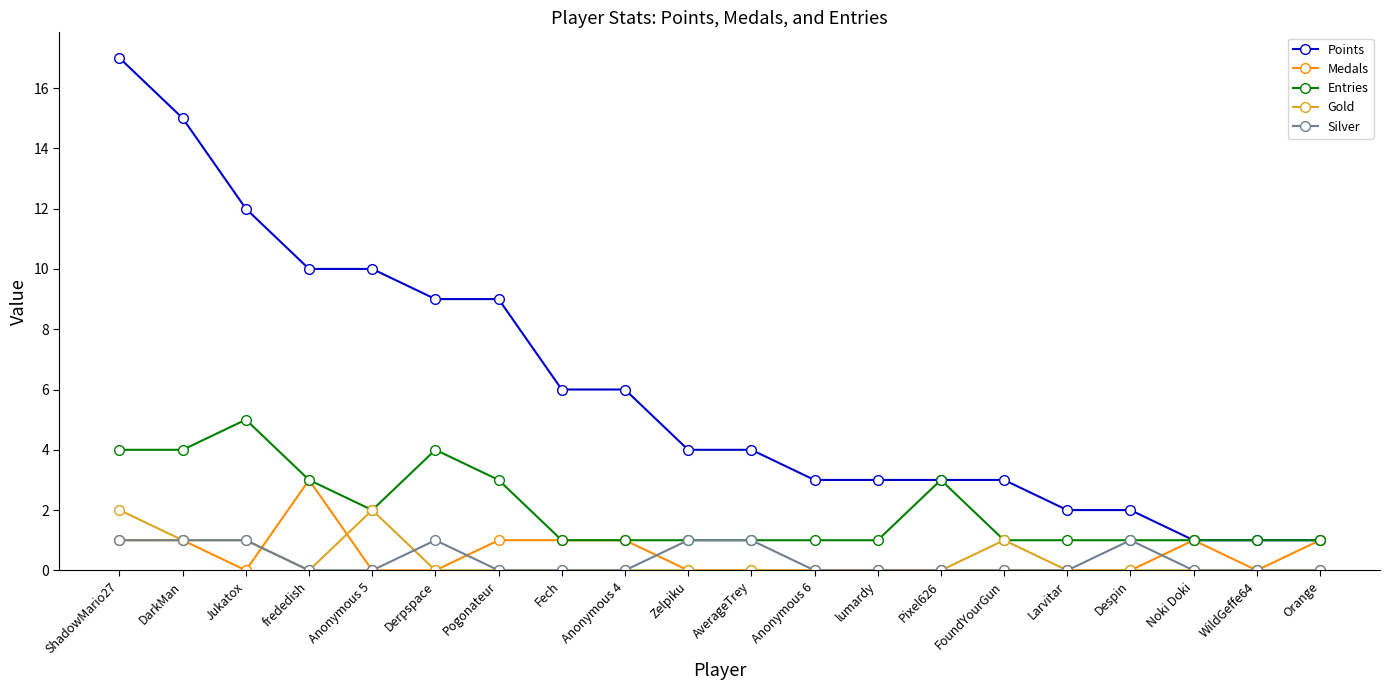

What is the maximum value for Medals?

3